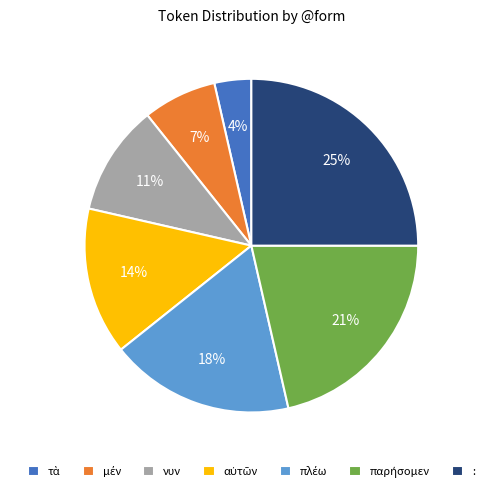

What is the largest slice in the pie chart?

: